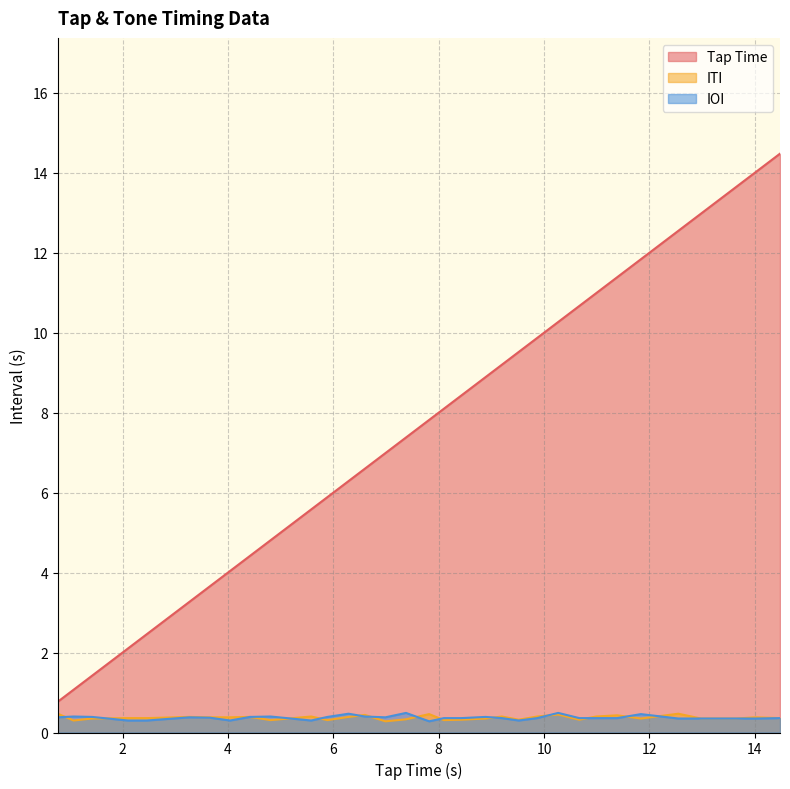

In IOI, how many points are lower than both neighbors (excluding endpoints)?

5